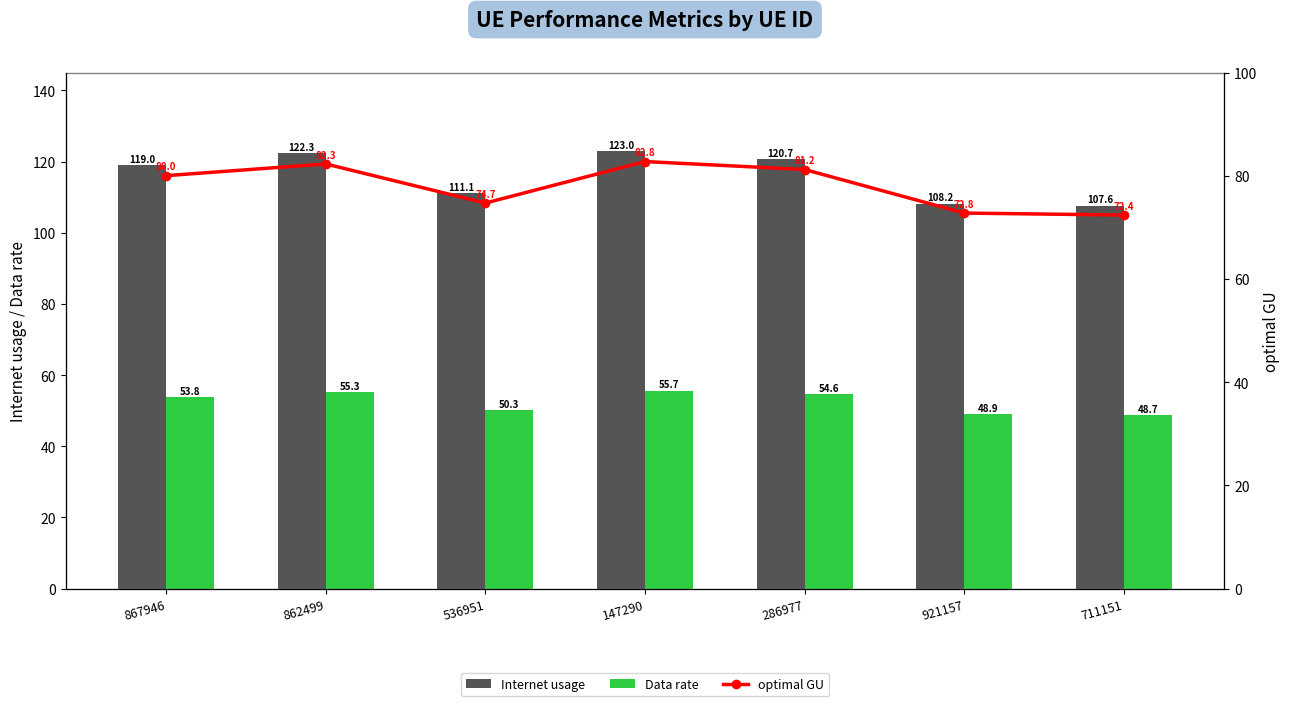

Does the chart contain any negative values?

No